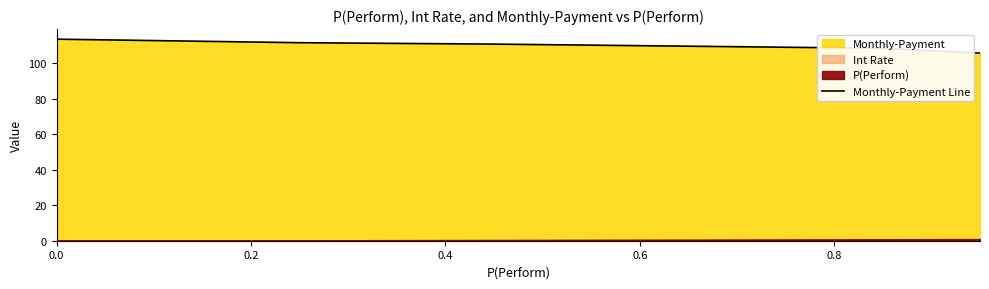

What is the lowest value of the Monthly-Payment Line series?

105.7